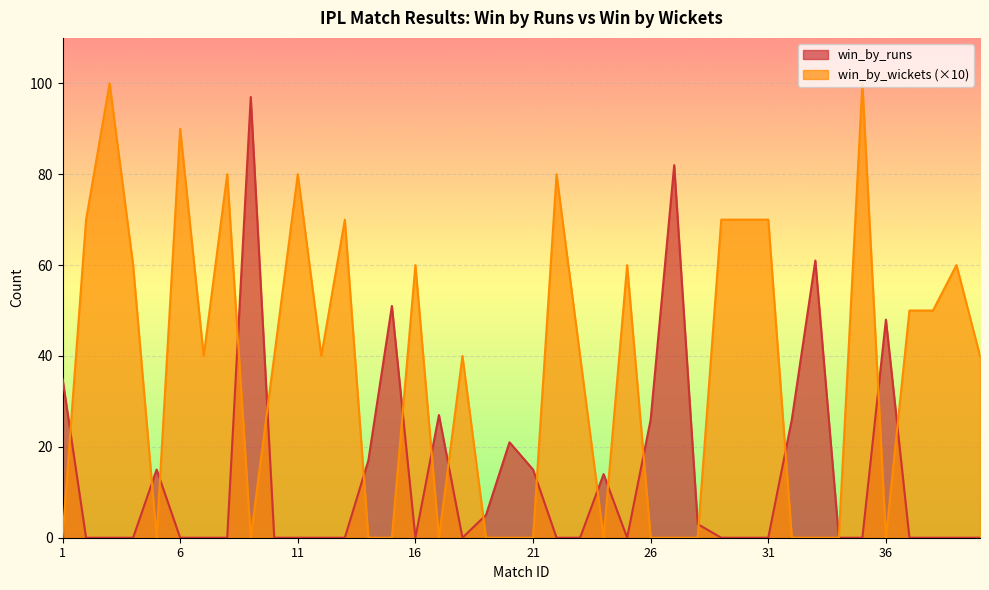

What is the difference between the second highest and second lowest values in the win_by_wickets series?

100